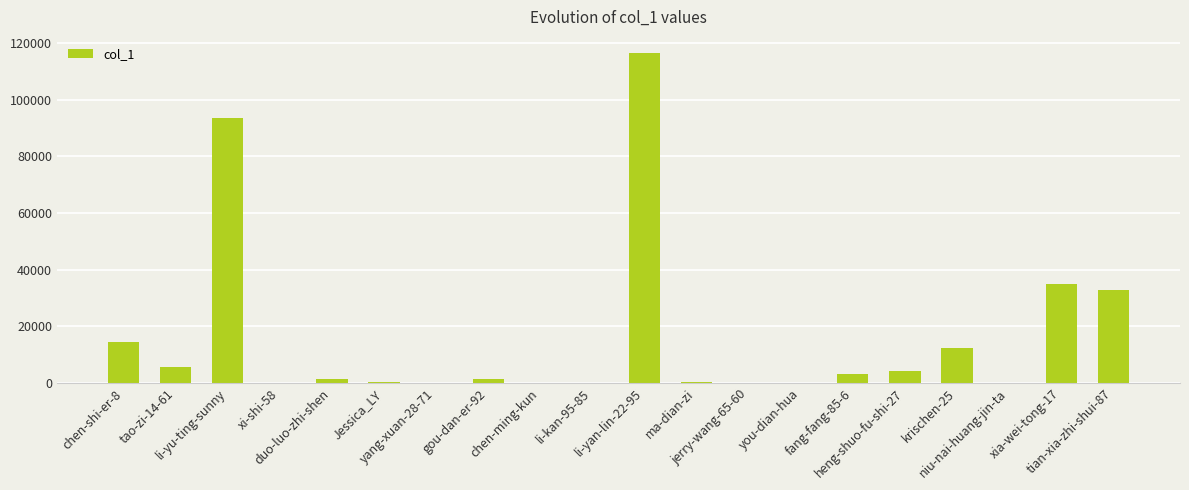

What is the greatest value displayed?

116414